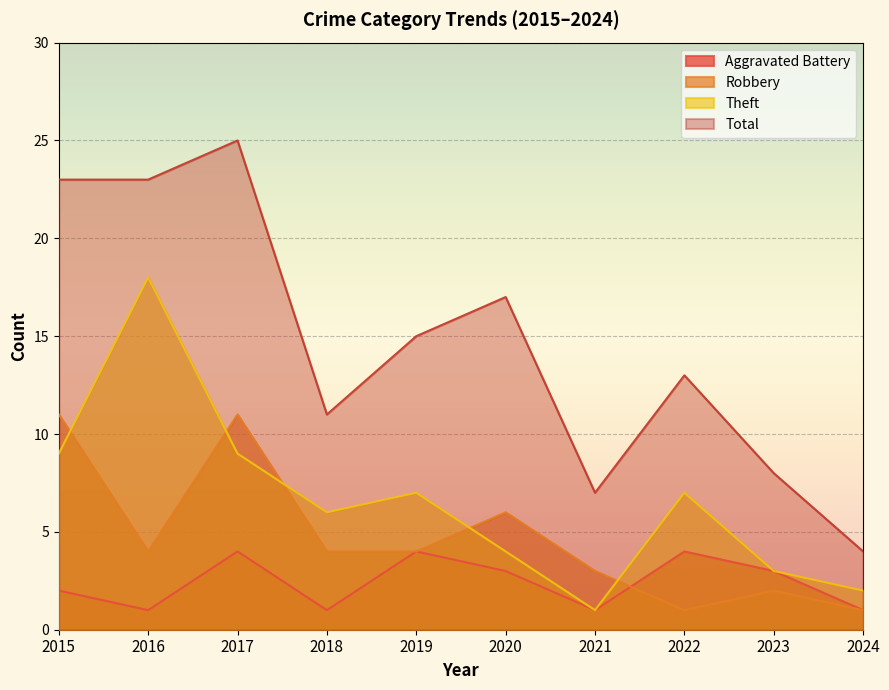

List the labels in order of Theft value, smallest first.

2021, 2024, 2023, 2020, 2018, 2019, 2022, 2015, 2017, 2016